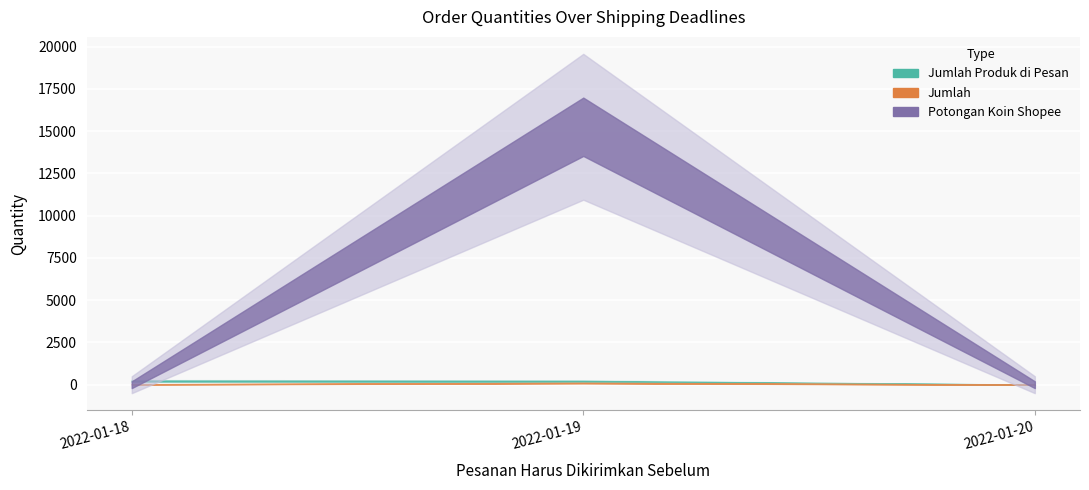

Rank the series at 2022-01-19 from highest to lowest value.

Potongan Koin Shopee, Jumlah Produk di Pesan, Jumlah